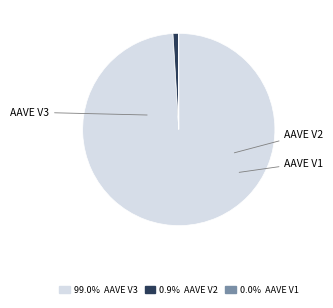

Is there any slice that represents more than half of the pie?

Yes